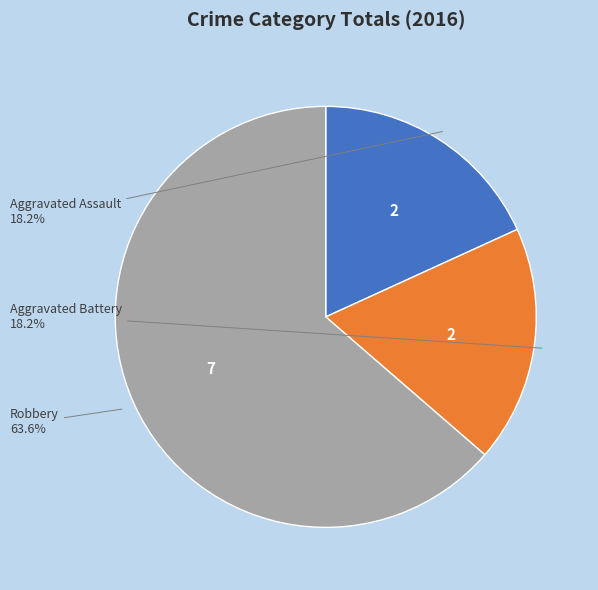

Is there a majority slice in this chart?

Yes